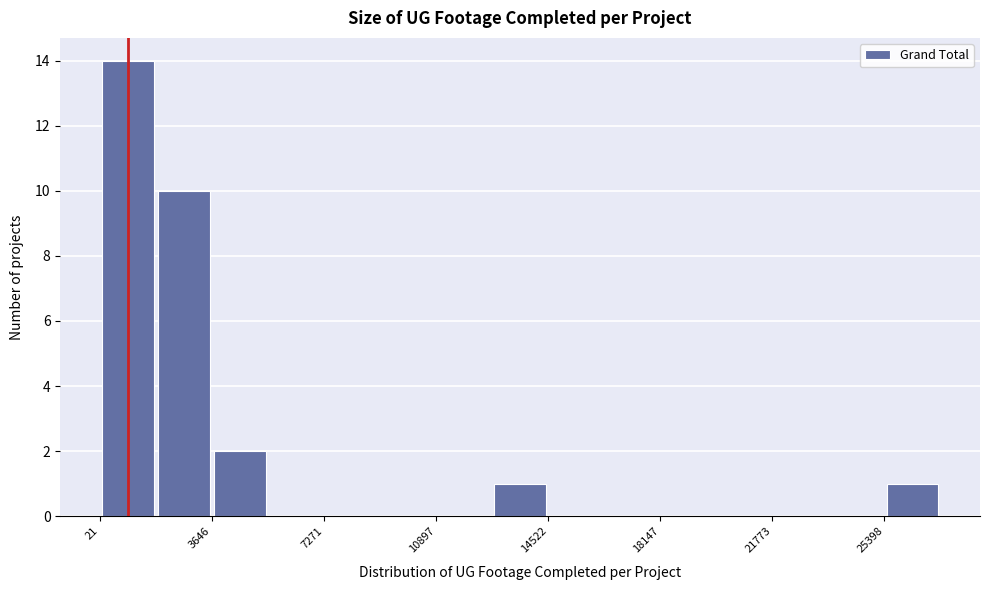

Around what value on the x-axis is the tallest bar? Give the approximate position of its centre, as read against the axis.

1000